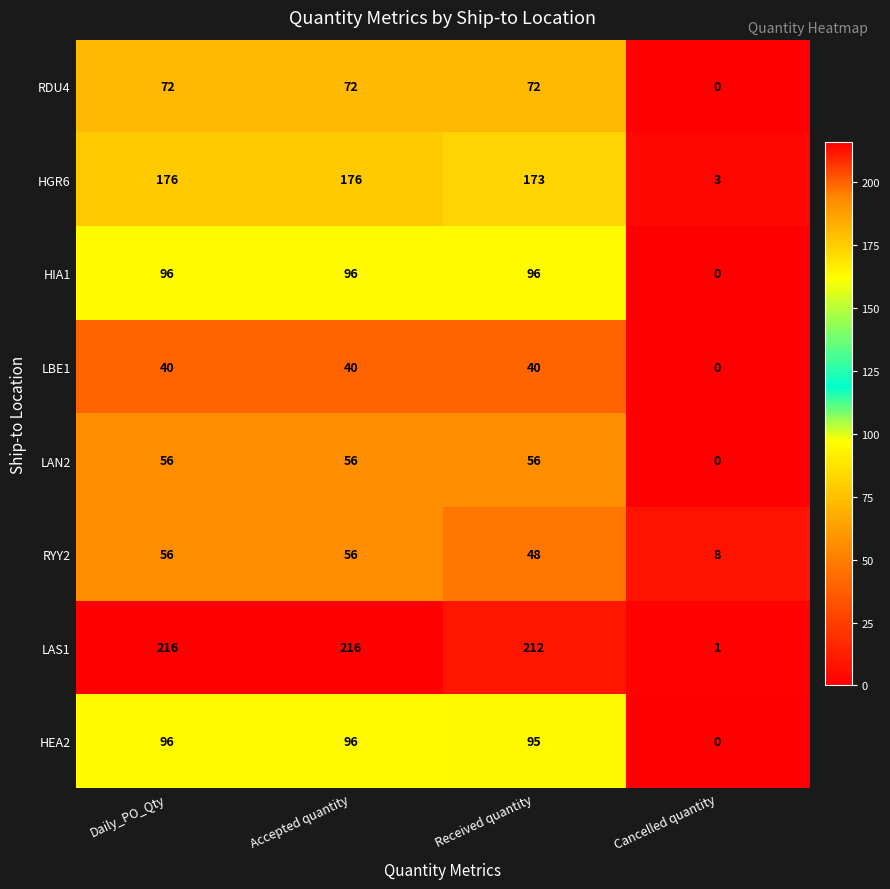

What is the total value across all series at Daily_PO_Qty?

808